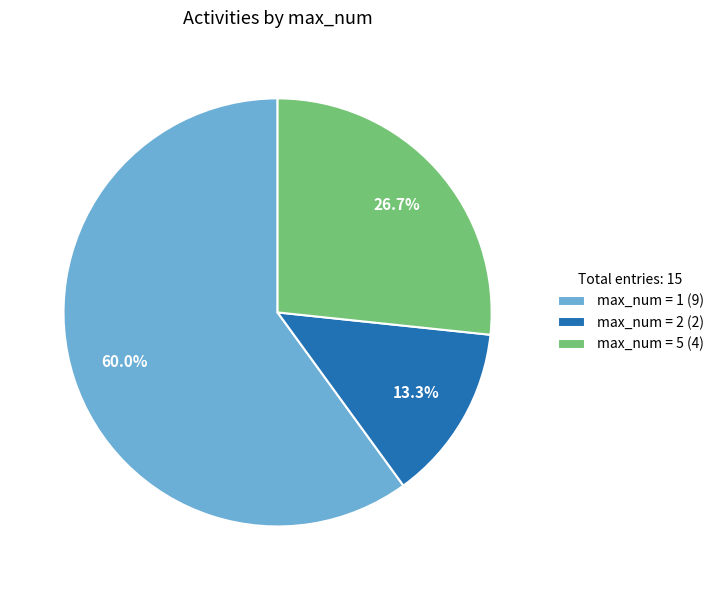

Rank the categories by value from lowest to highest.

max_num = 2 (2), max_num = 5 (4), max_num = 1 (9)